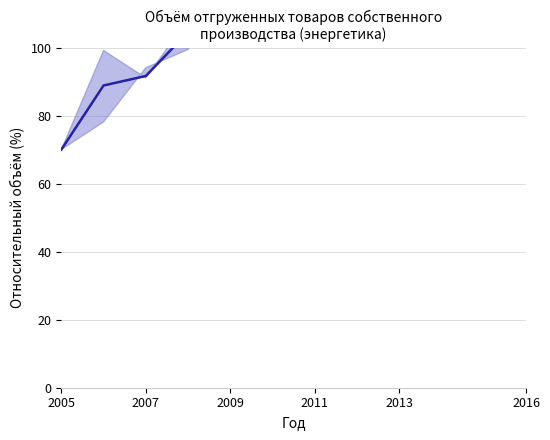

How many lines are shown in the chart?

1